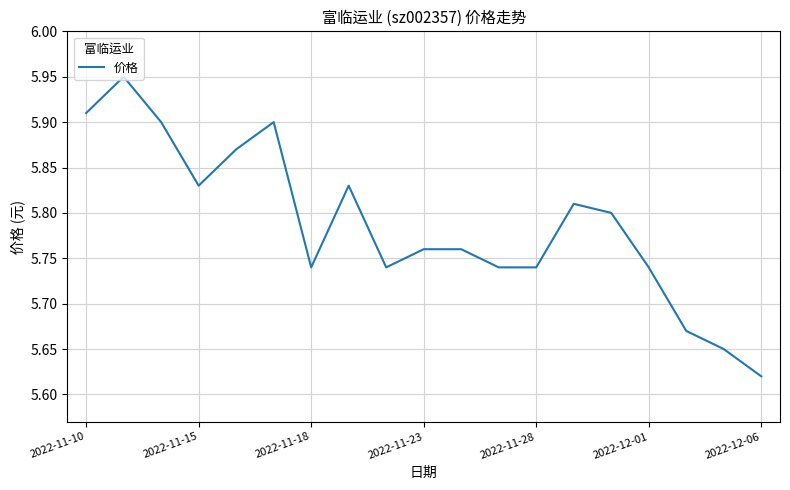

What is the difference between the maximum and minimum values?

0.3